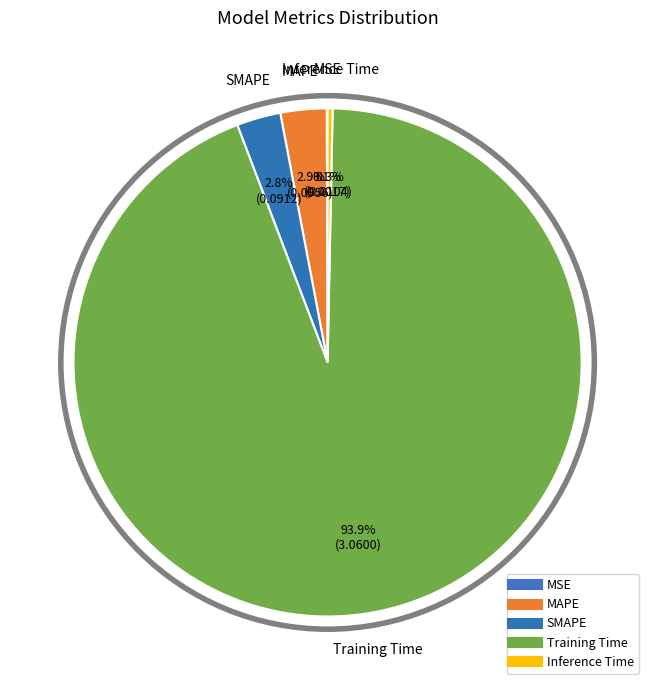

What percentage is the Training Time slice, to the nearest percent?

94%